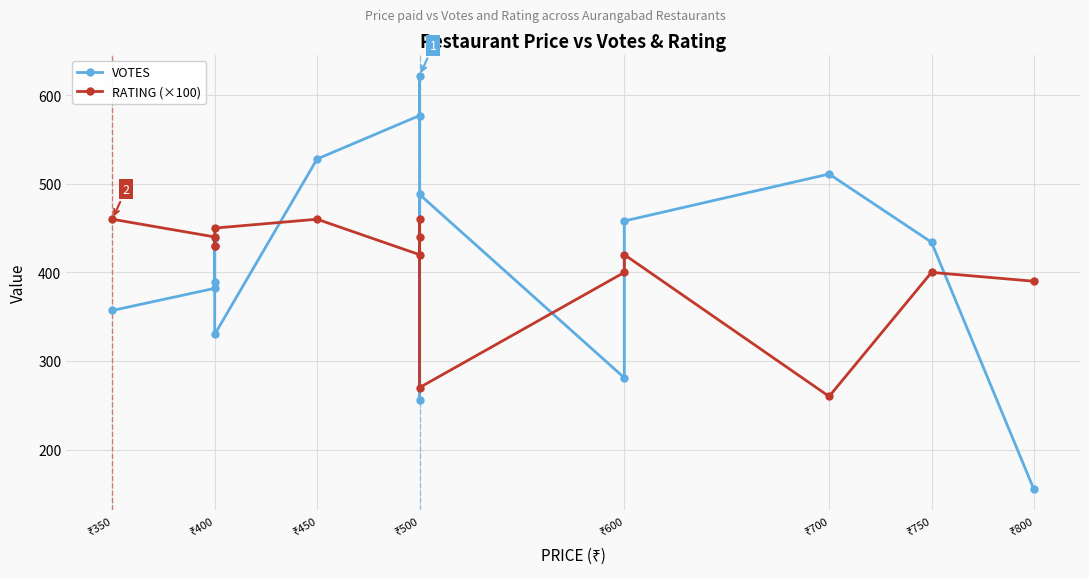

Between ₹400 and ₹600, which is larger?

₹400